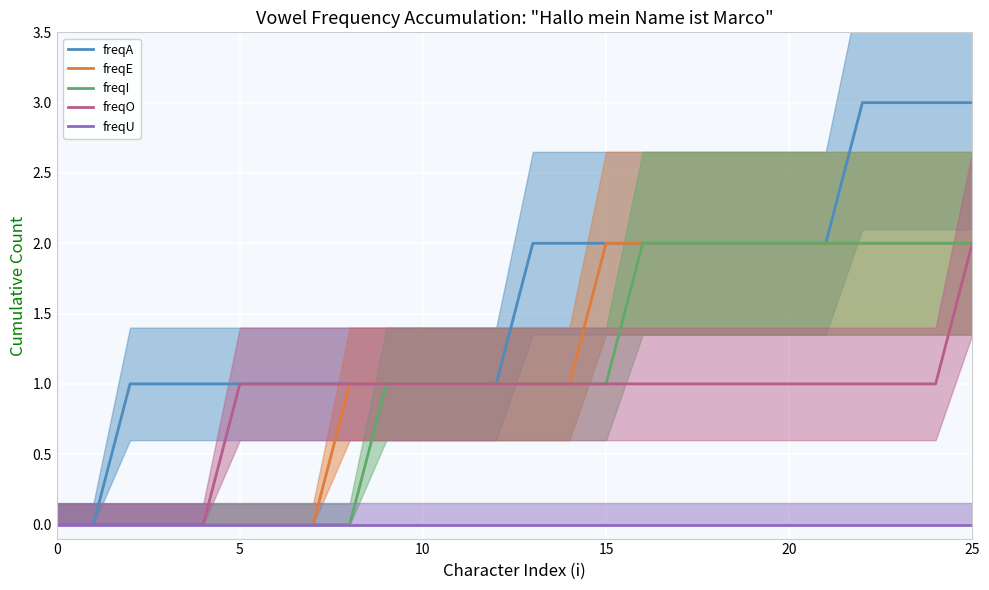

How many series are shown in this chart?

5